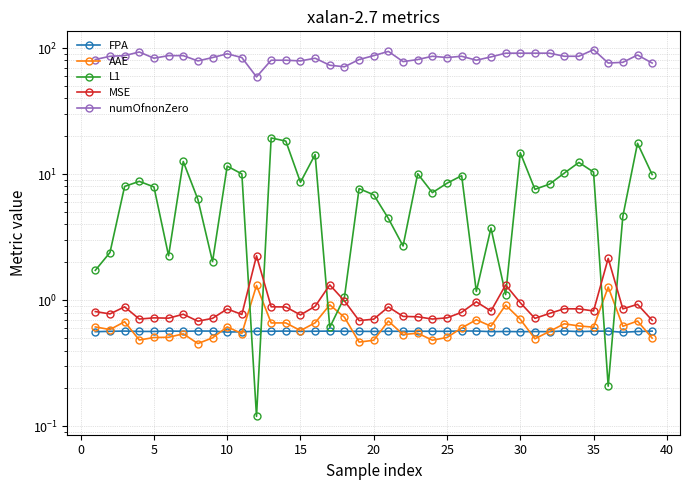

Between 19 and 25, which is larger?

25